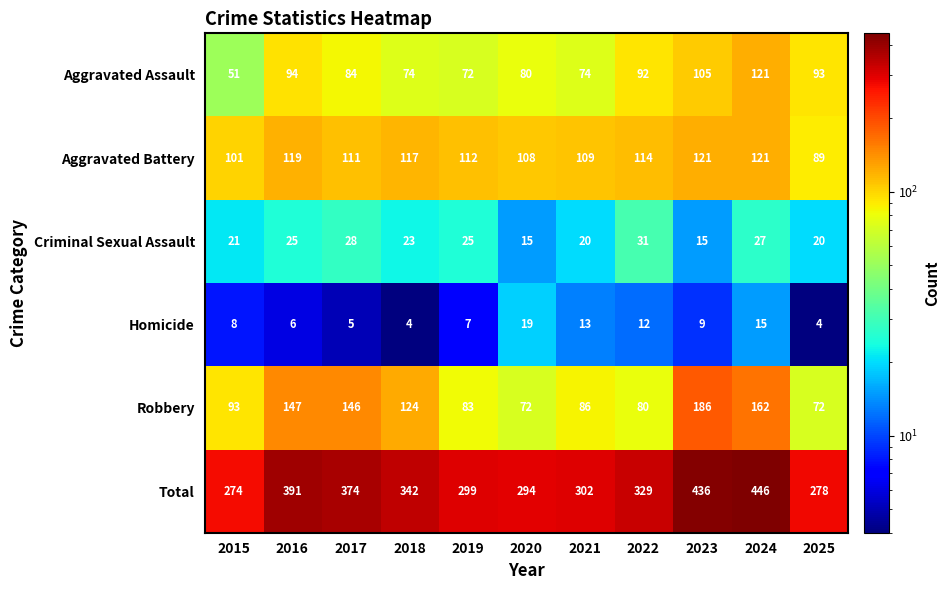

The Aggravated Battery series shows 121 at 2024. True or false?

True